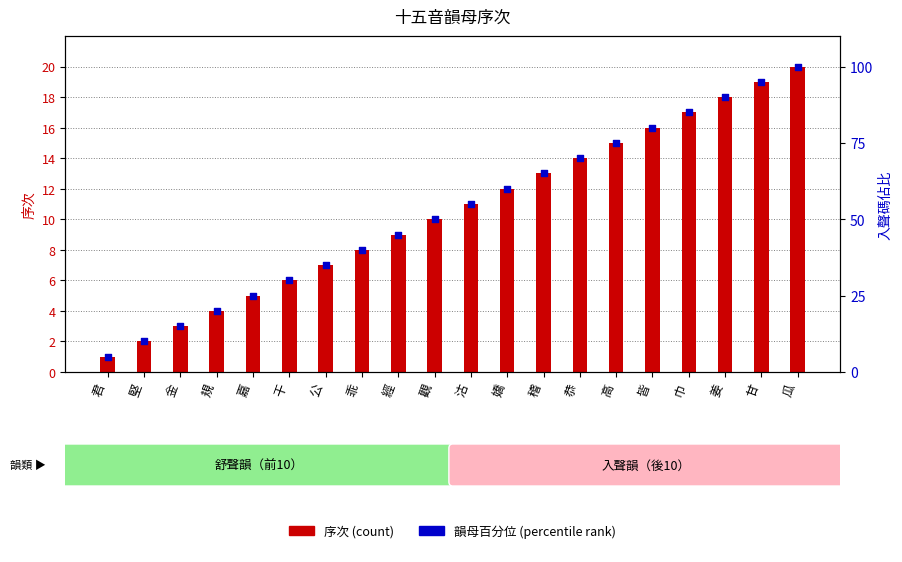

At which category is the sum across all series the highest?

瓜